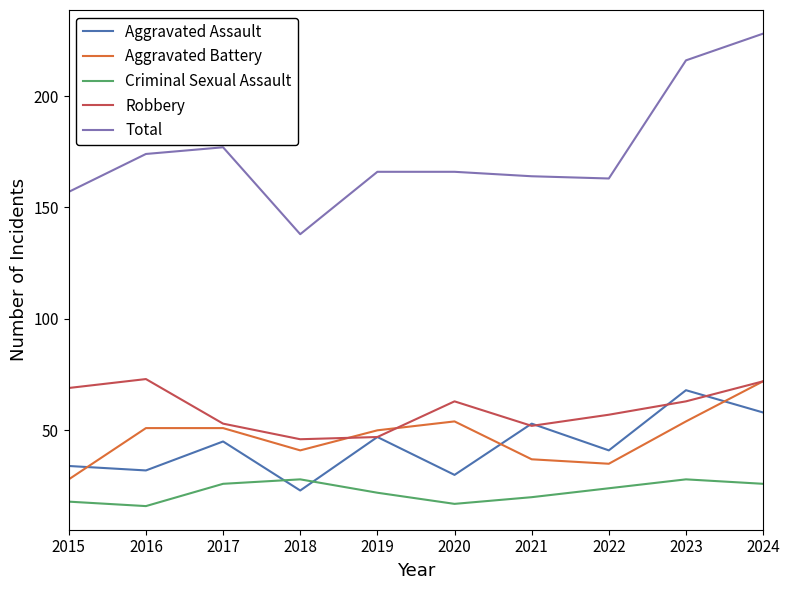

Is it true that Aggravated Assault equals 34 at 2015?

True